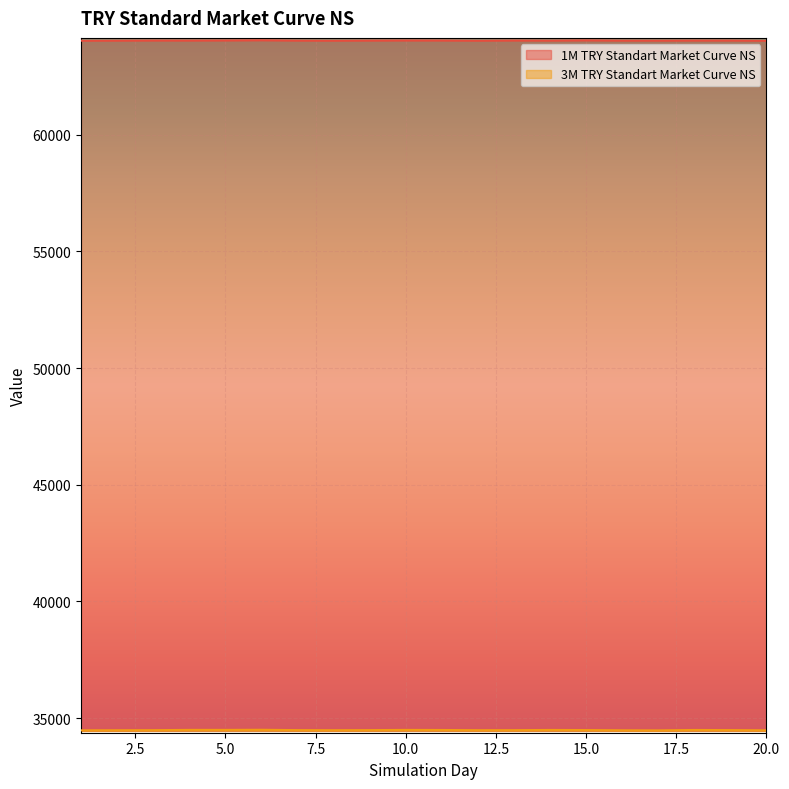

What is the average value of the 3M TRY Standart Market Curve NS series?

34483.2